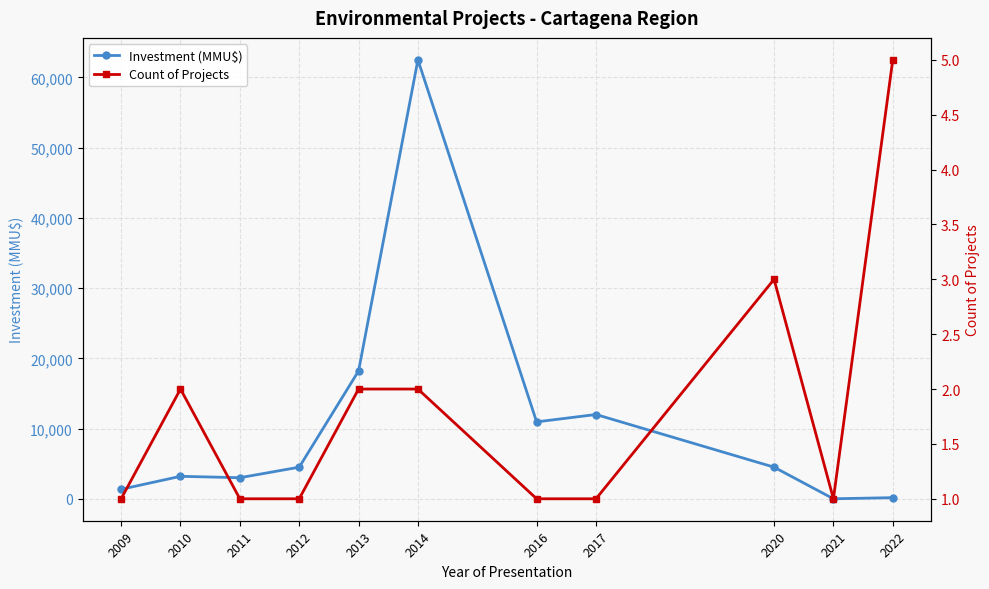

What is the spread (max minus min) of values at 2020?

4497